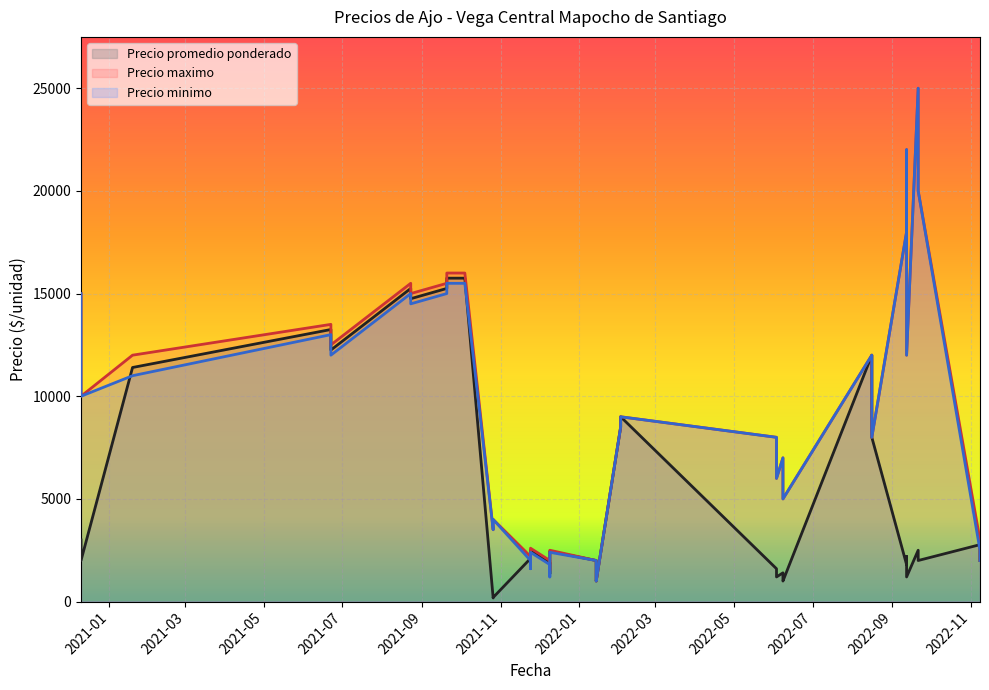

What is the sum of all Precio maximo values?

370200